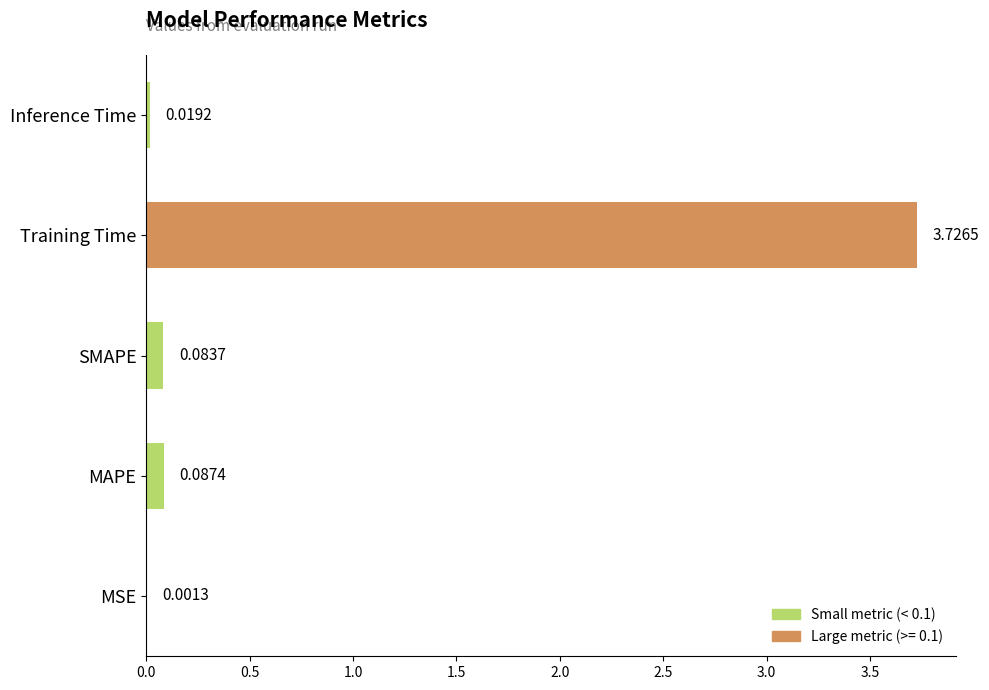

Are the bars horizontal?

Yes